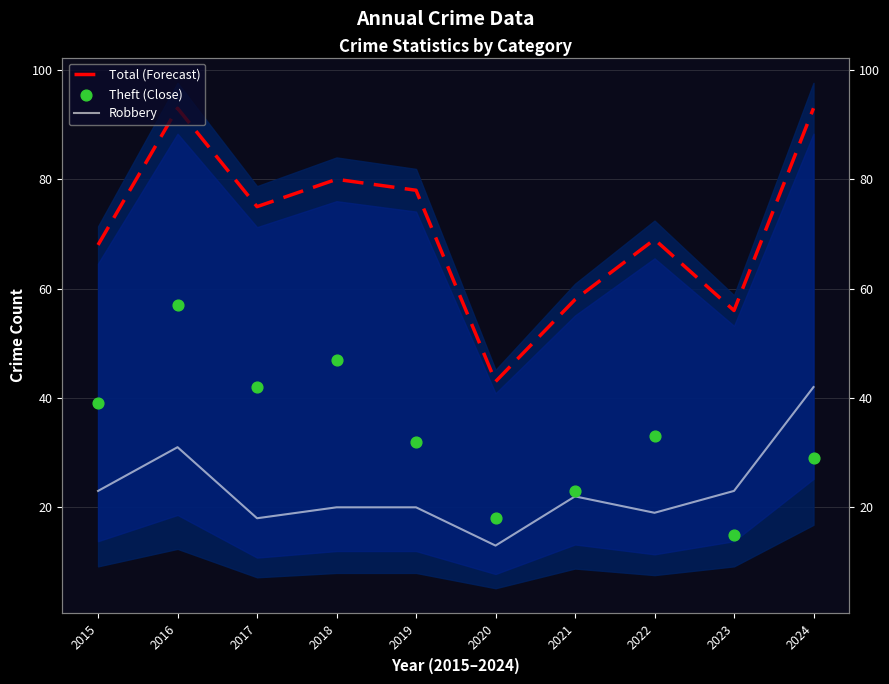

Which series has the widest spread of Y values?

Total (Forecast)